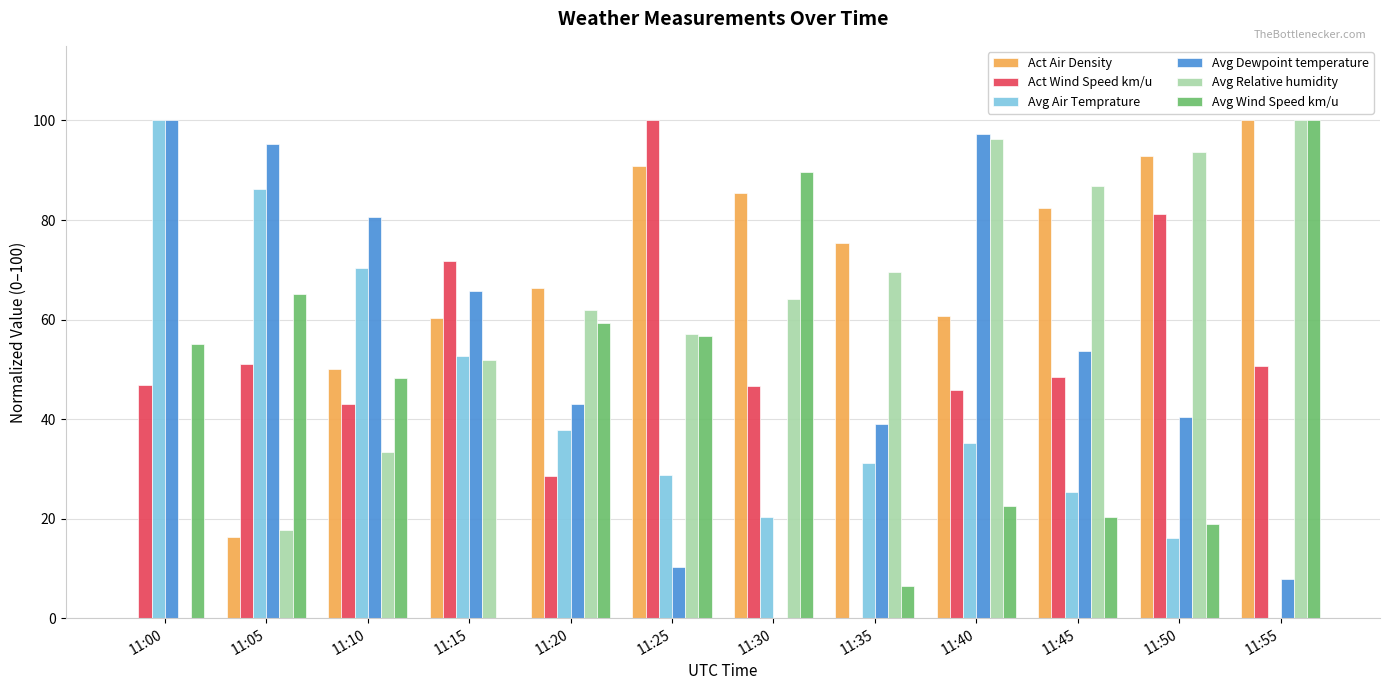

Which category has the highest value in the Avg Dewpoint temperature series?

11:00